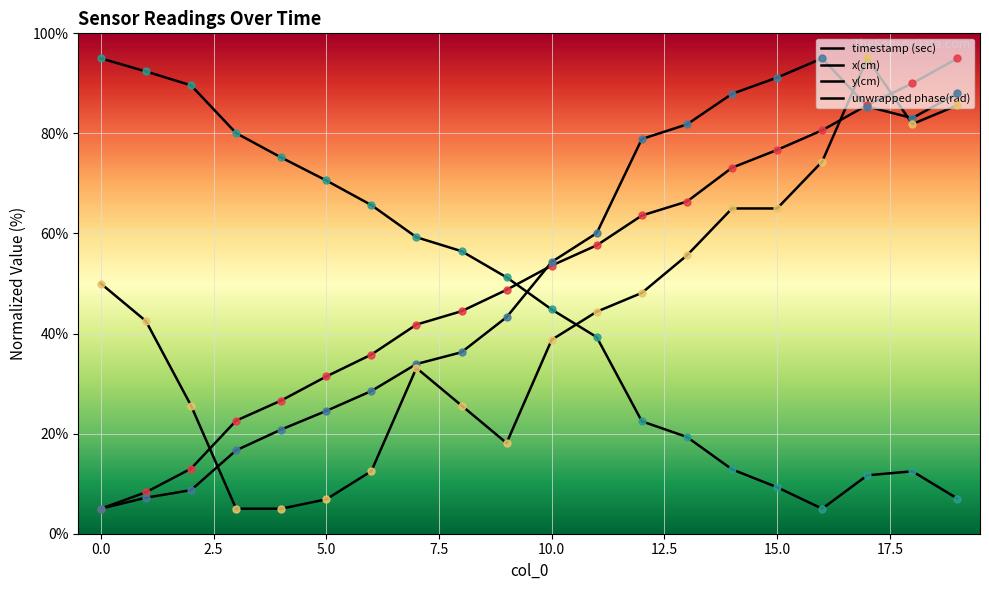

How many lines are shown in the chart?

4